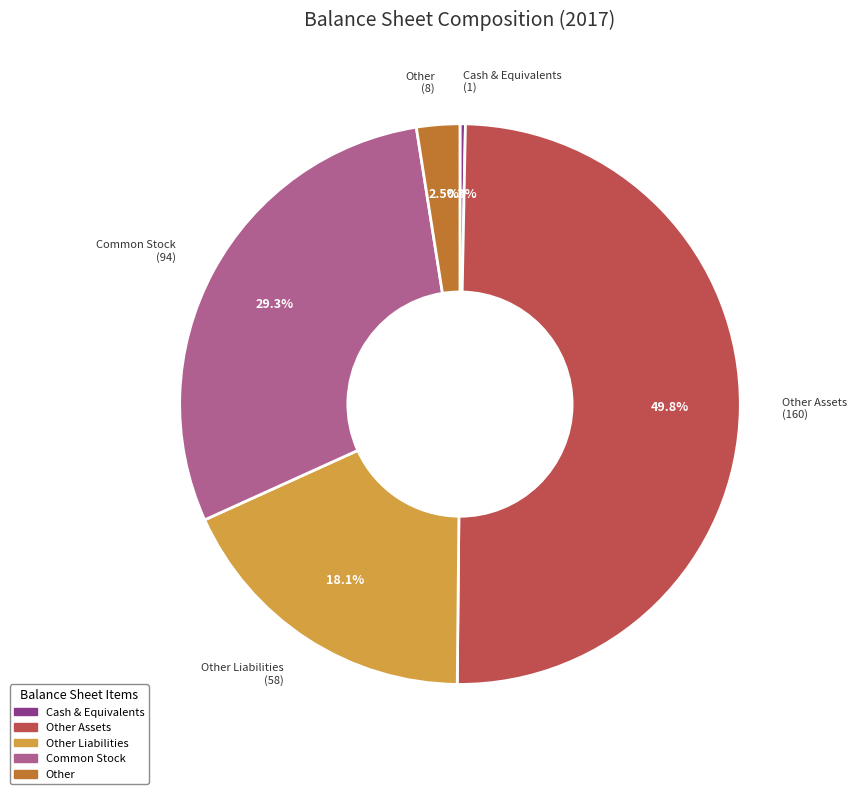

How many segments does this pie chart have?

5